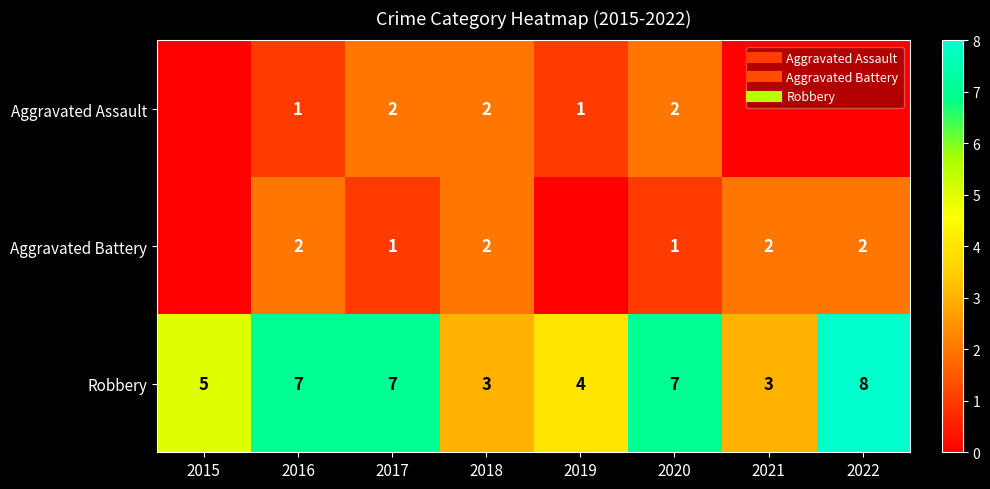

What is the spread (max minus min) of values at 2021?

3